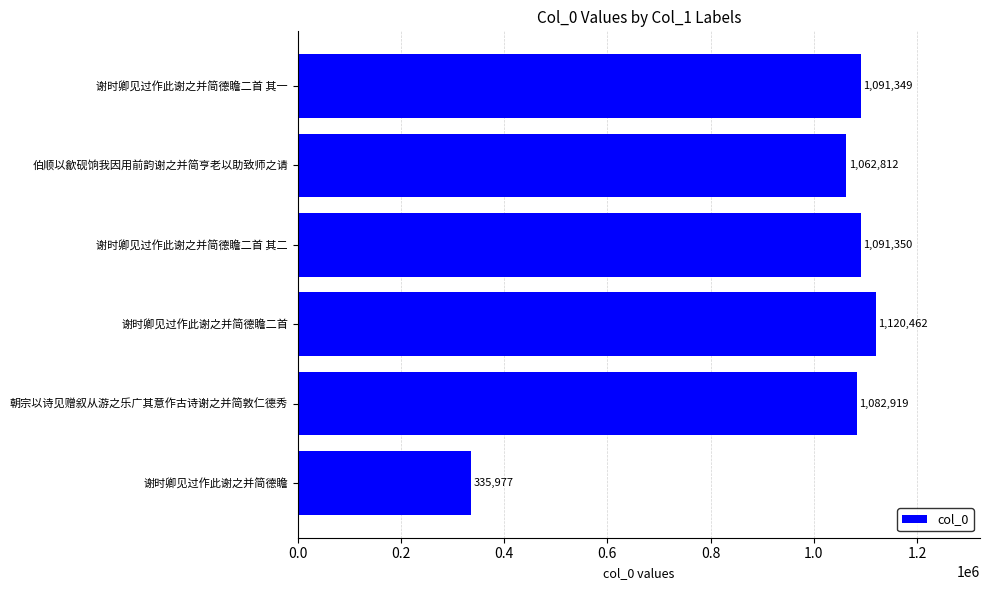

Does the chart contain stacked bars?

No